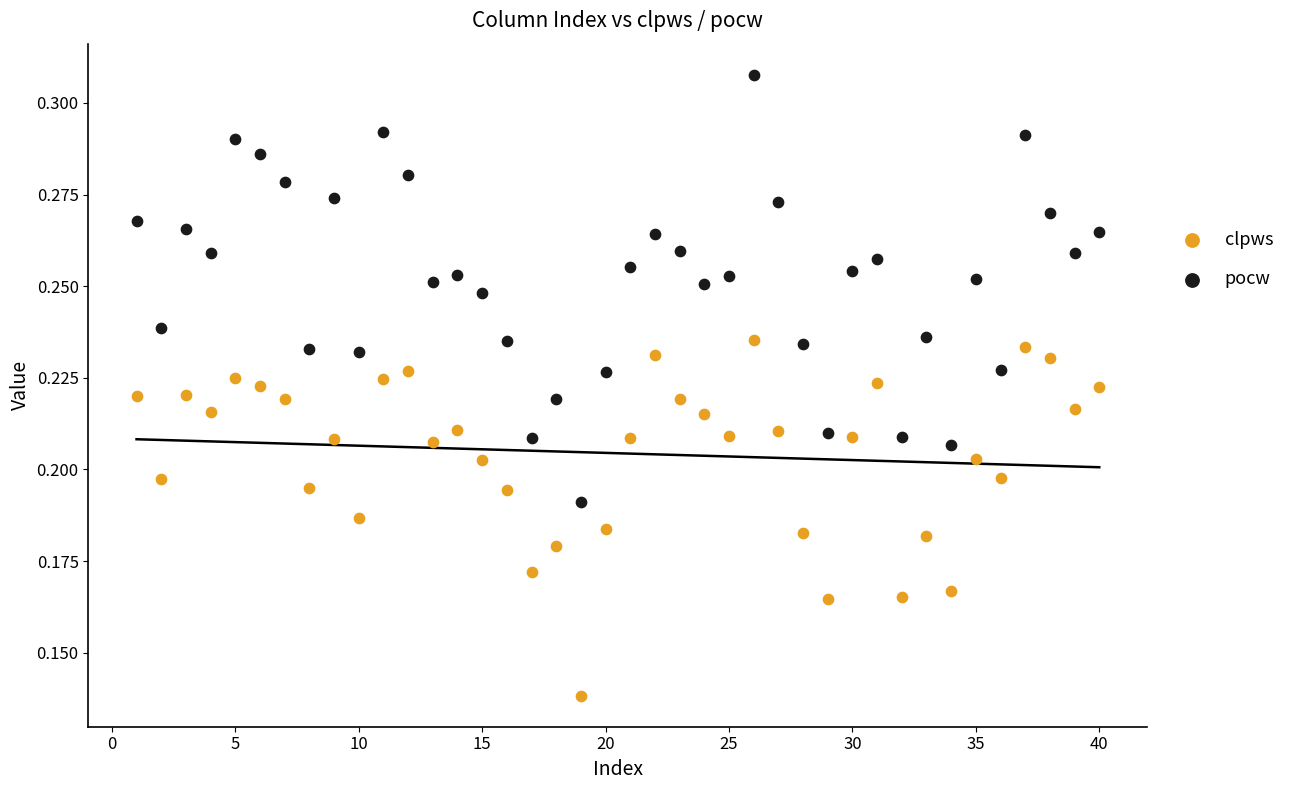

Which series has the largest Y range (max minus min)?

pocw